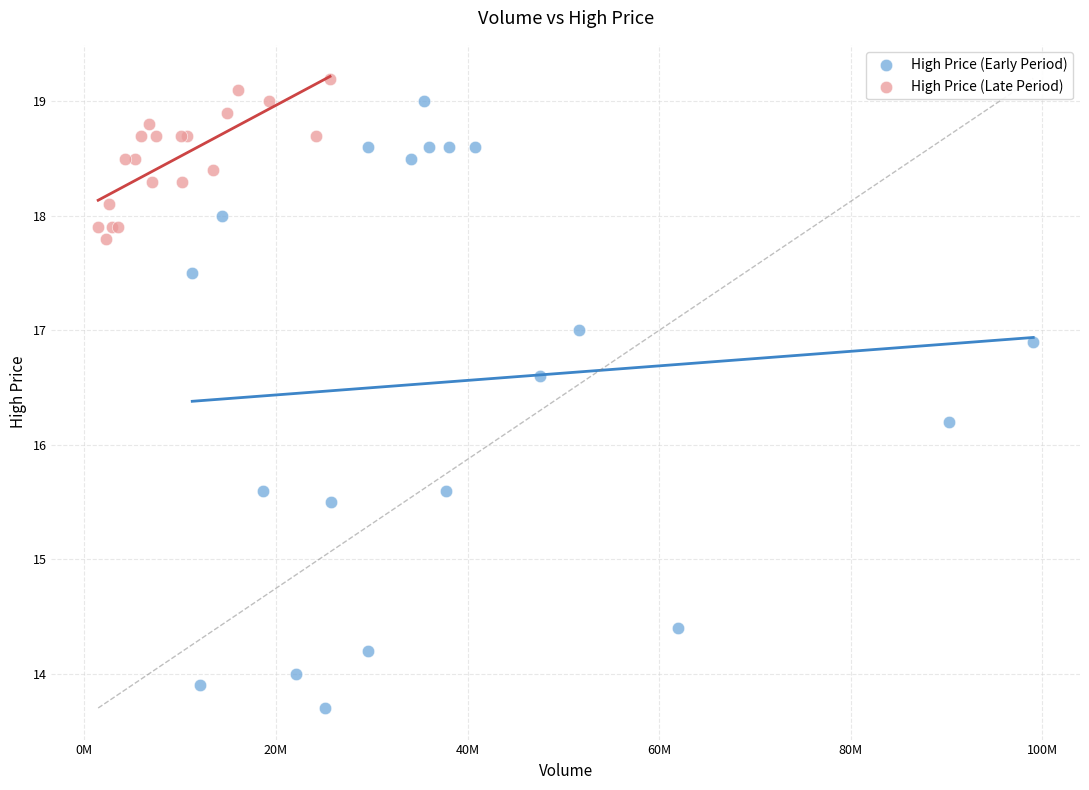

Which series reaches the minimum Y coordinate?

High Price (Early Period)